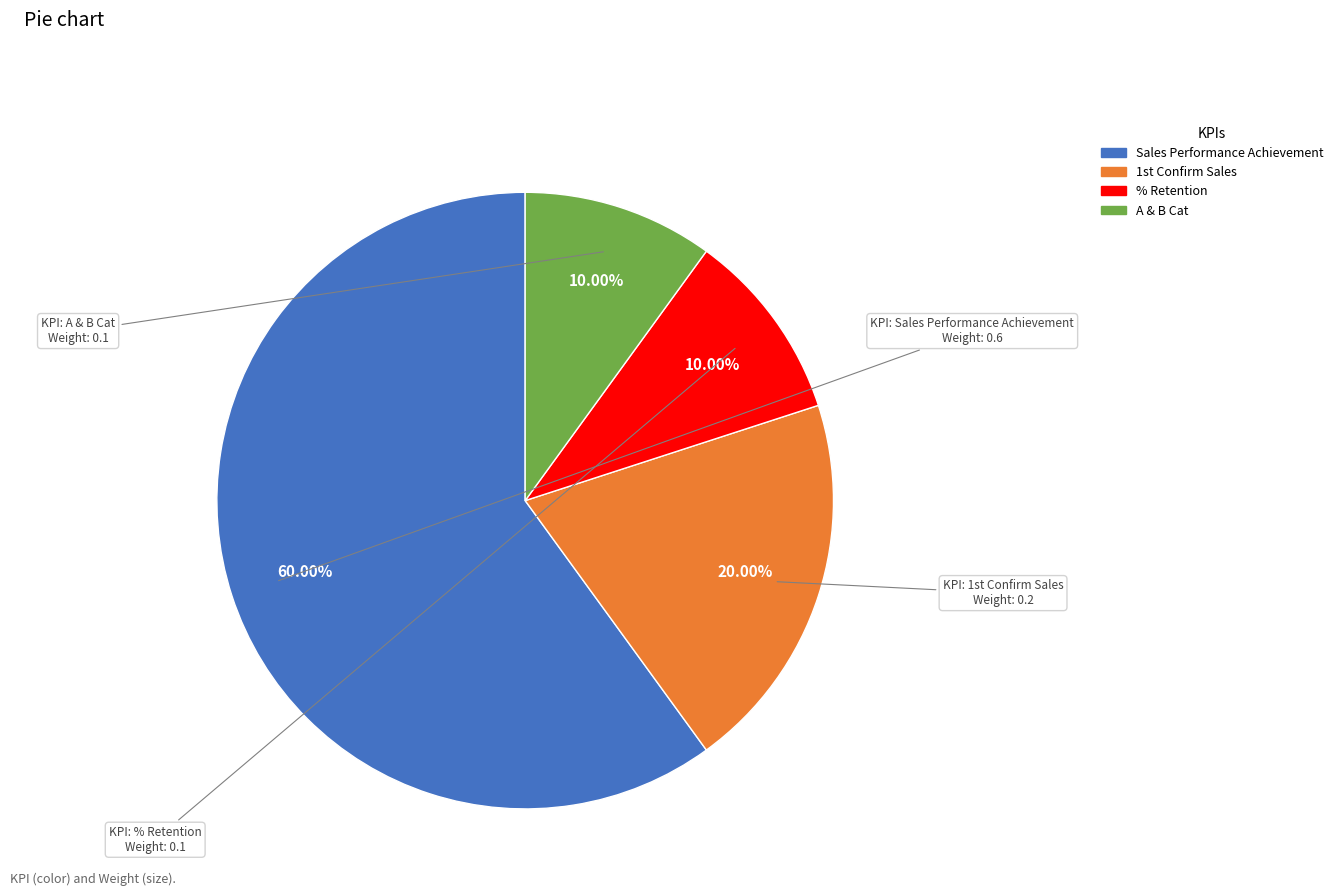

To the nearest percent, what is the difference between the largest and smallest slice percentages?

50%